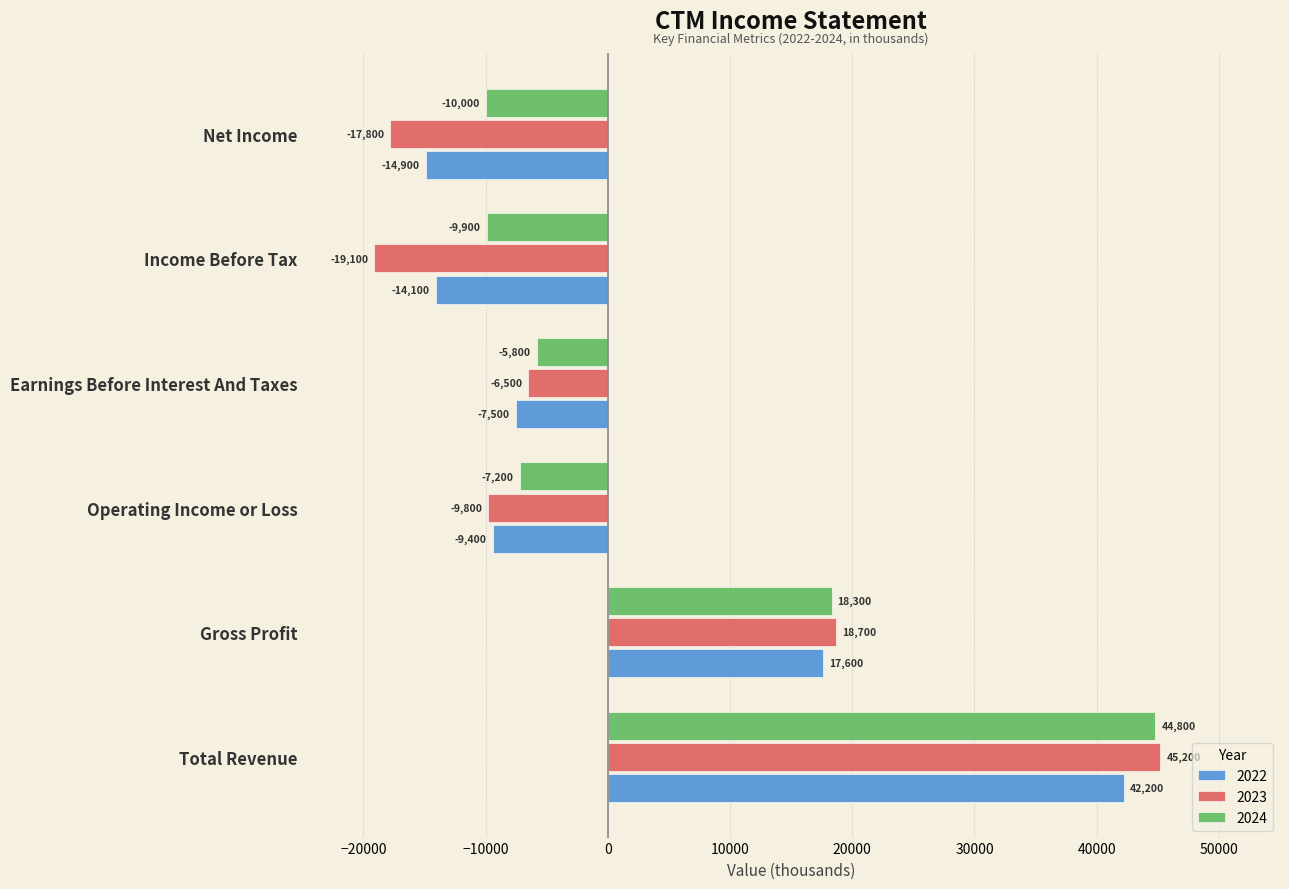

Where is 2023 nearest to the value 13050?

Gross Profit